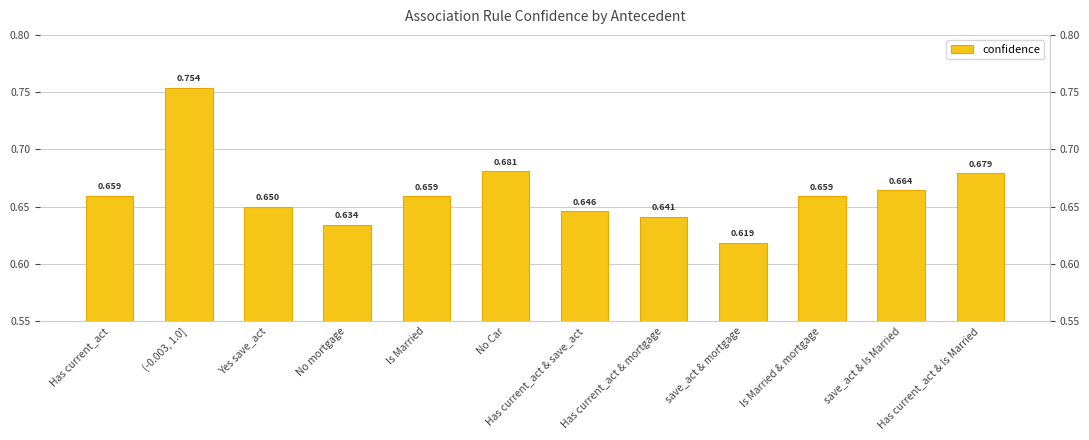

What is the difference between the maximum and minimum values?

0.1